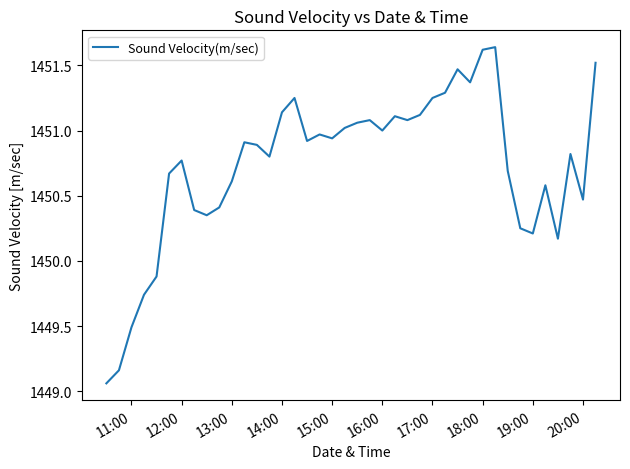

What is the difference between the maximum and minimum values?

2.6